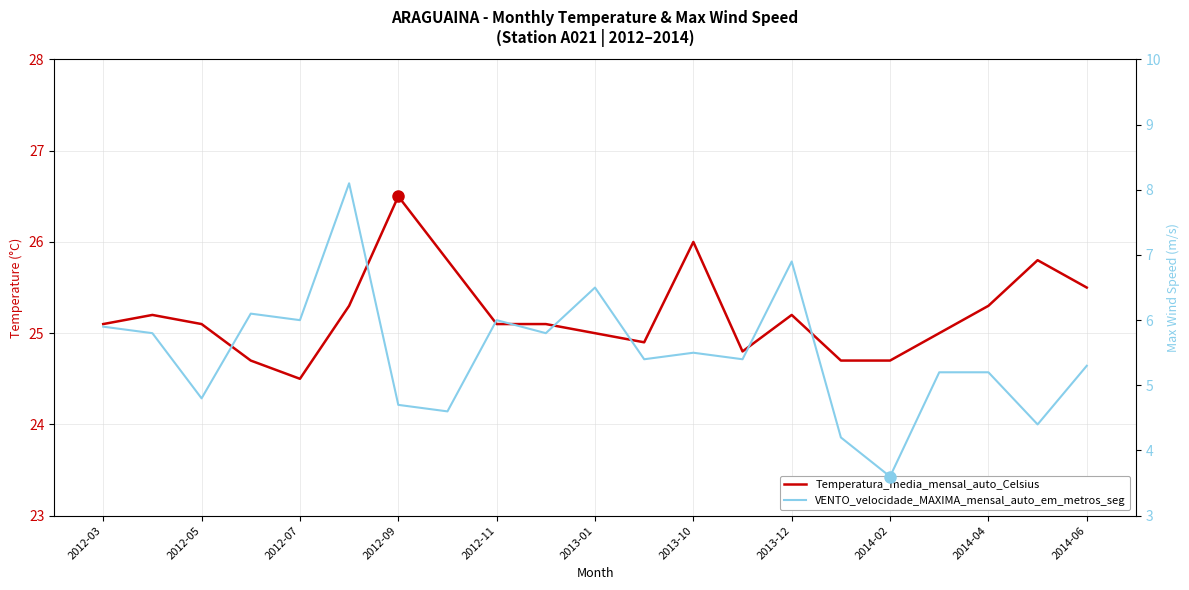

List the series in order of their peak value, lowest first.

VENTO_velocidade_MAXIMA_mensal_auto_em_metros_seg, Temperatura_media_mensal_auto_Celsius